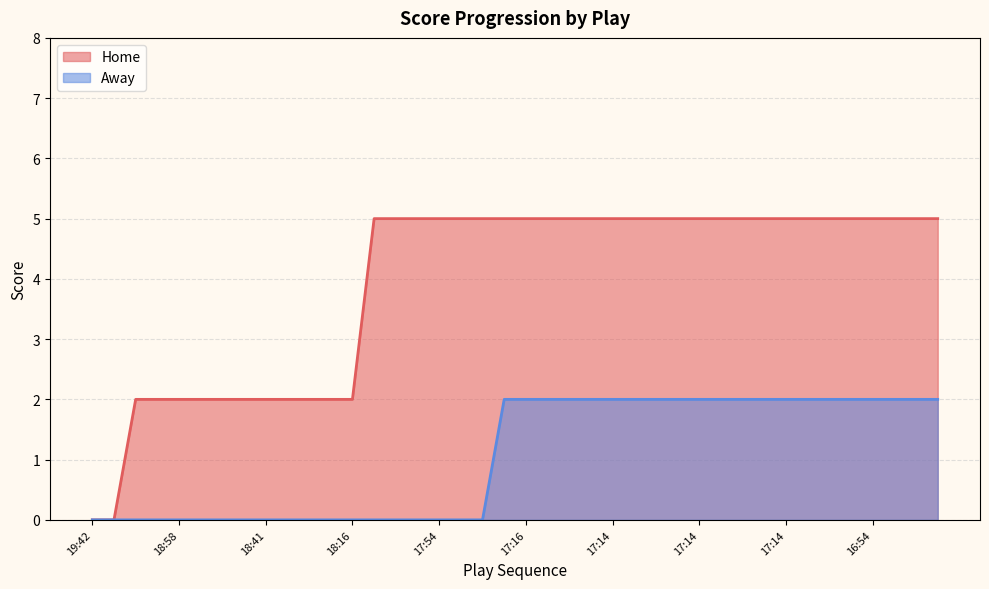

How many values in Home are above zero?

38